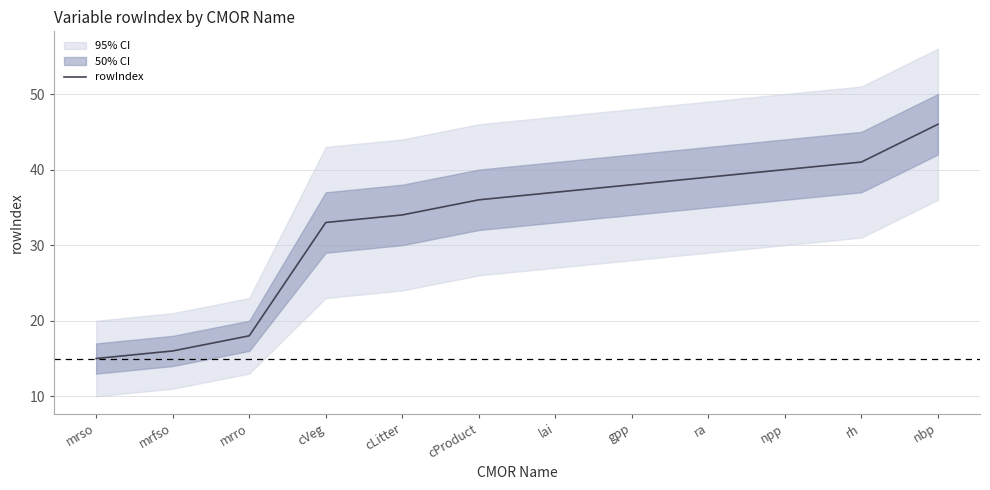

Reading right to left, list all the values displayed in this chart.

nbp=46	rh=41	npp=40	ra=39	gpp=38	lai=37	cProduct=36	cLitter=34	cVeg=33	mrro=18	mrfso=16	mrso=15